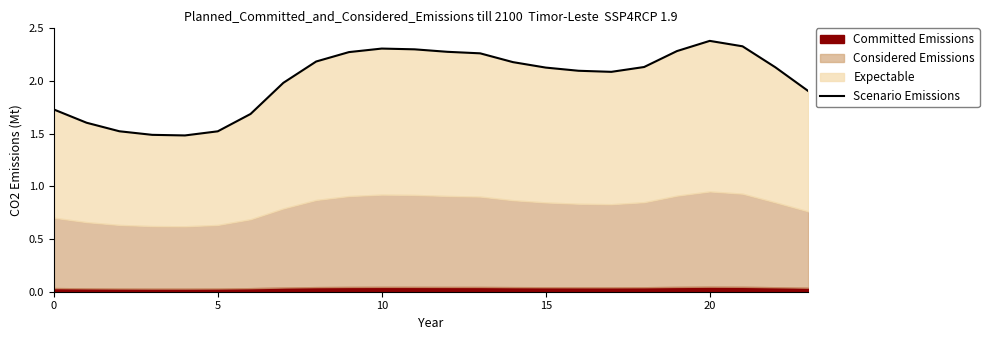

True or false: the data has more than 0 interior local peaks.

True